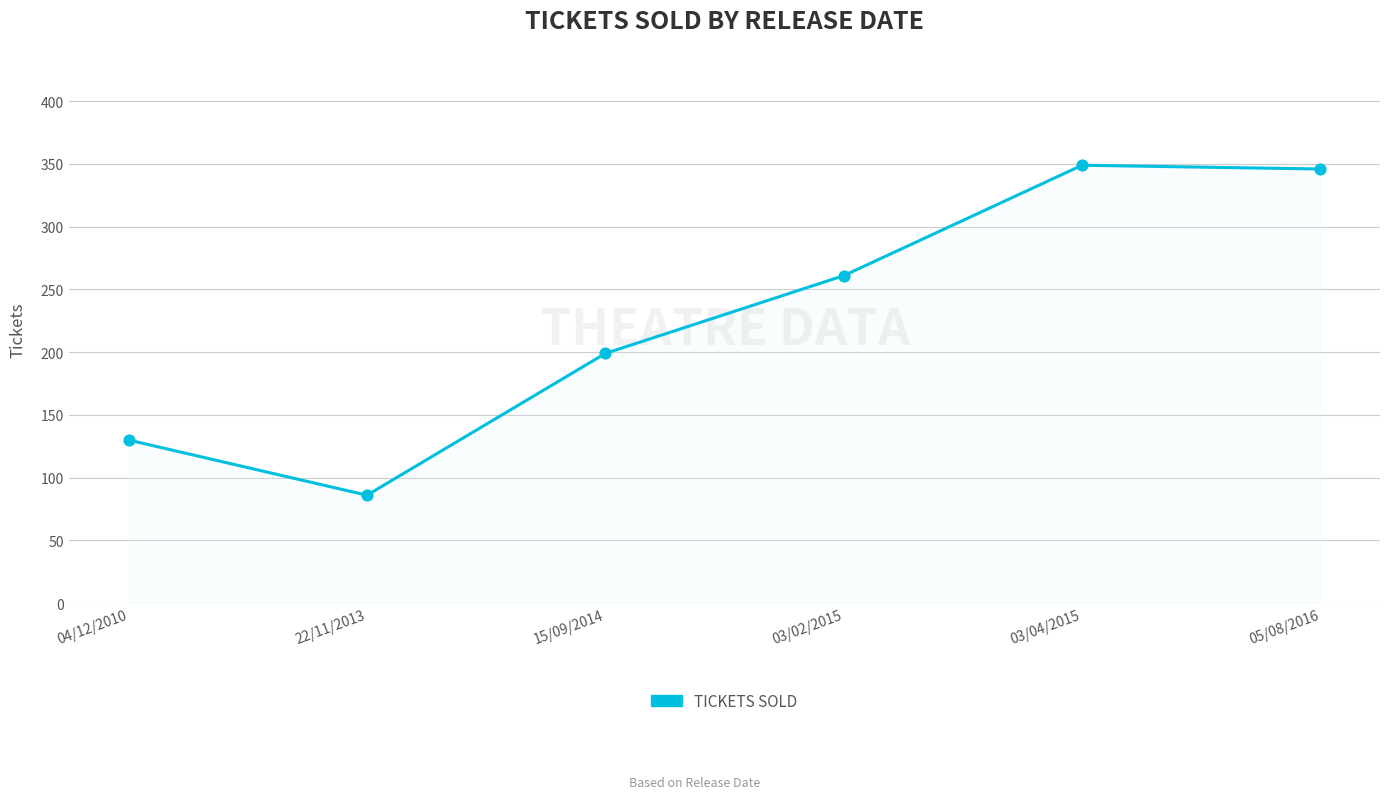

What is the ratio of the value at 03/04/2015 to the value at 22/11/2013?

4.1